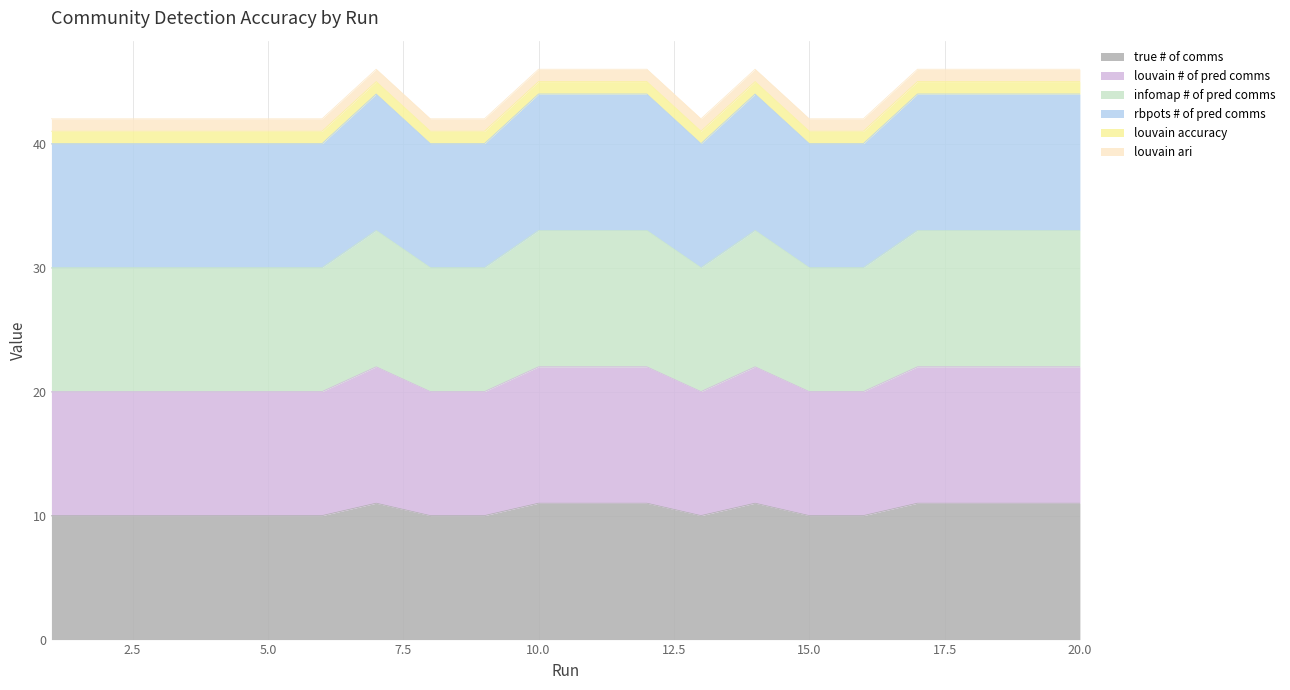

The value of true # of comms at 9 is 45. True or false?

False